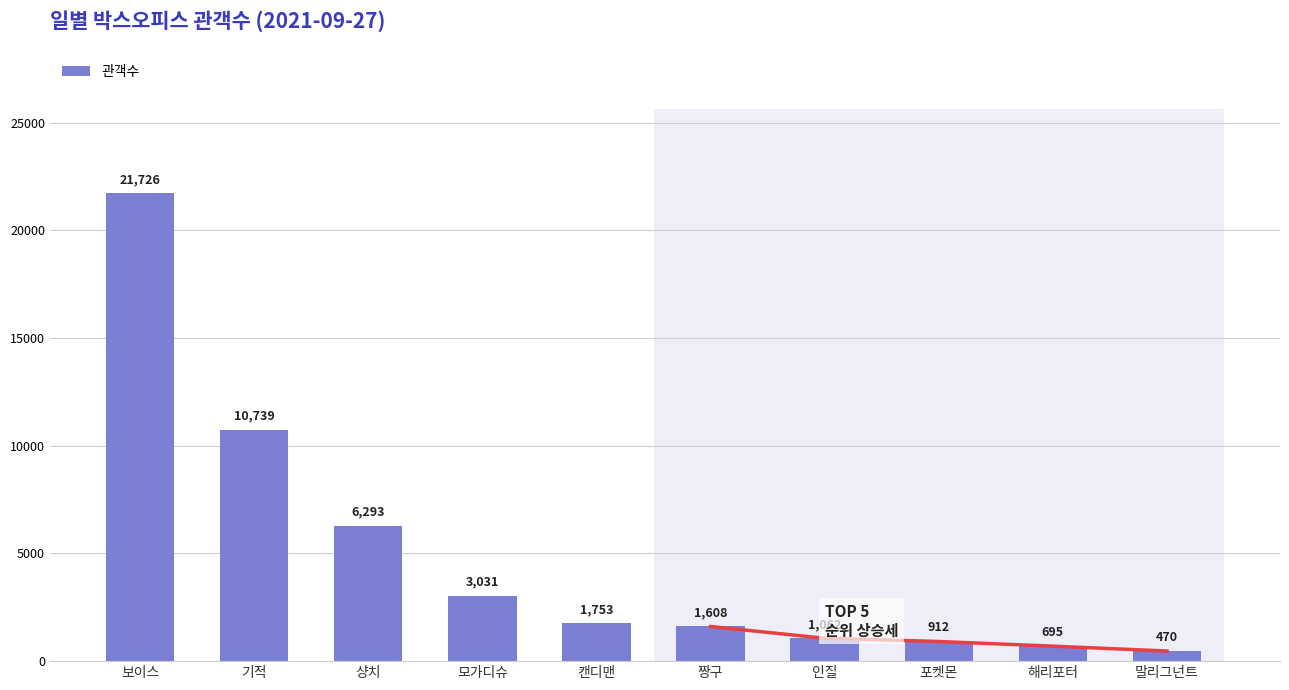

Which has a higher value, 캔디맨 or 모가디슈?

모가디슈